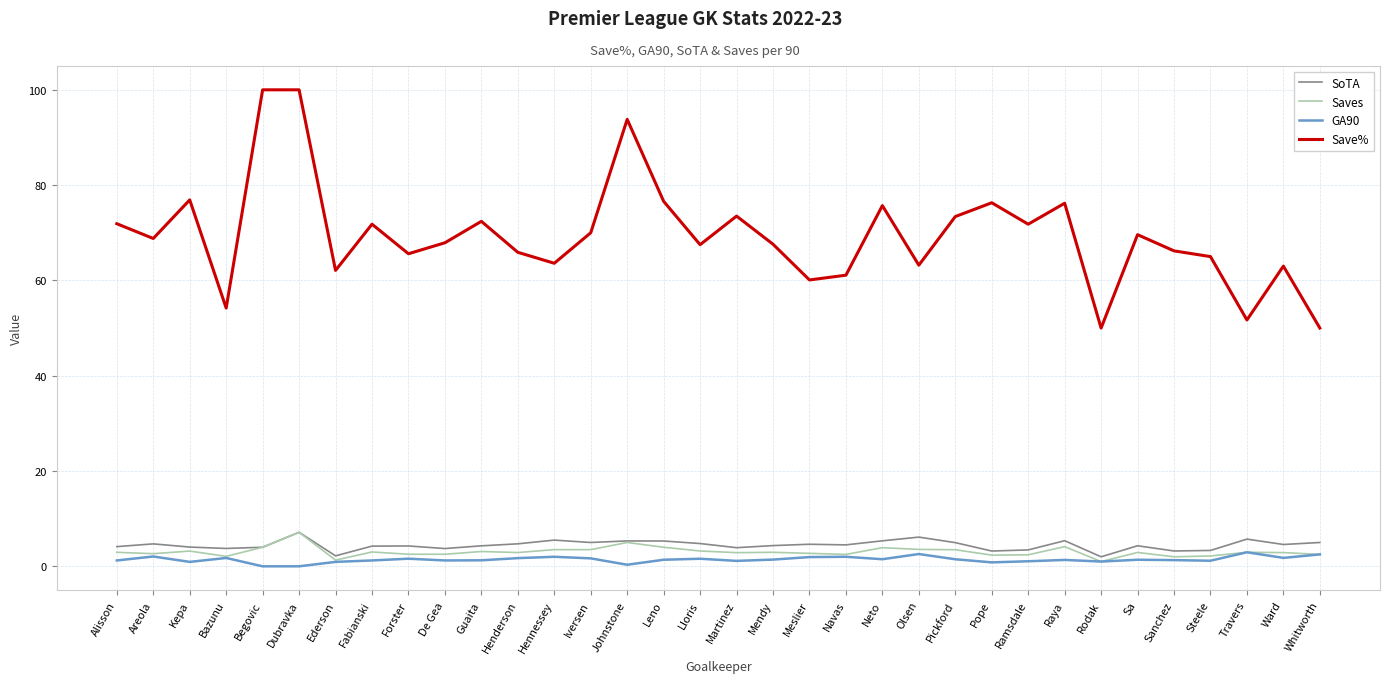

Is it true that Save% equals 75.7 at Neto?

True